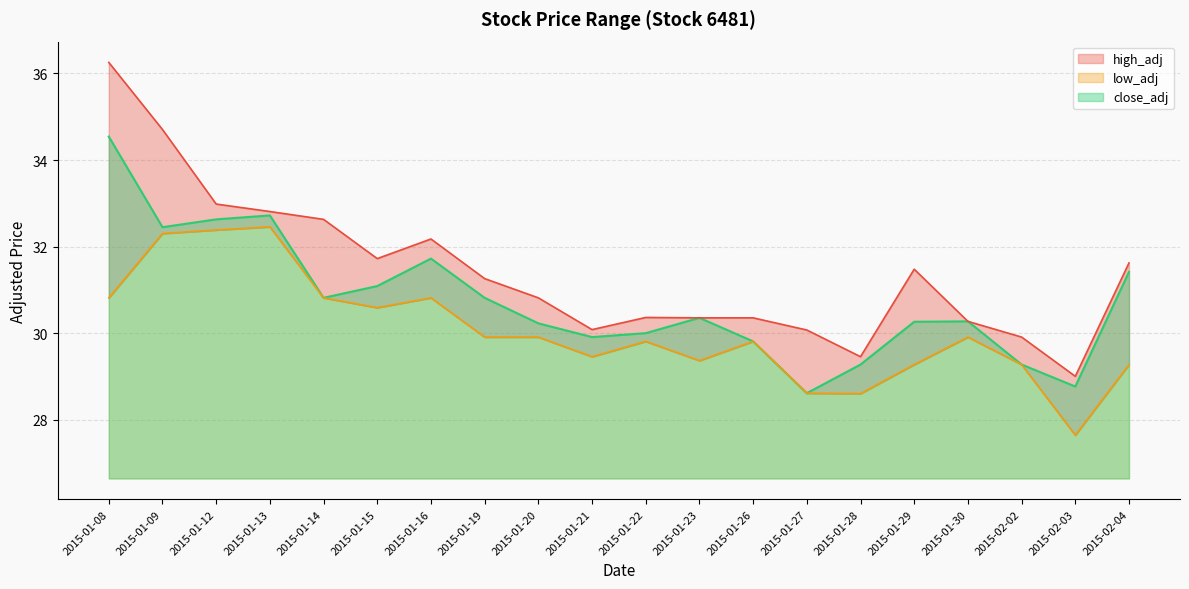

The close_adj series shows 28.8 at 2015-02-03. True or false?

True